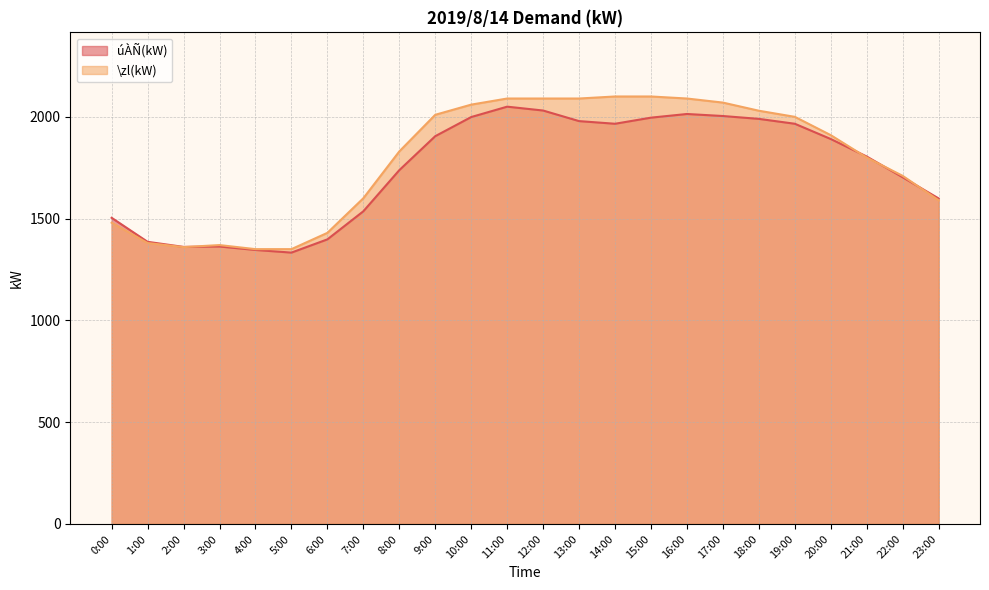

True or false: \zl(kW) has more than 0 points higher than both neighbors.

True